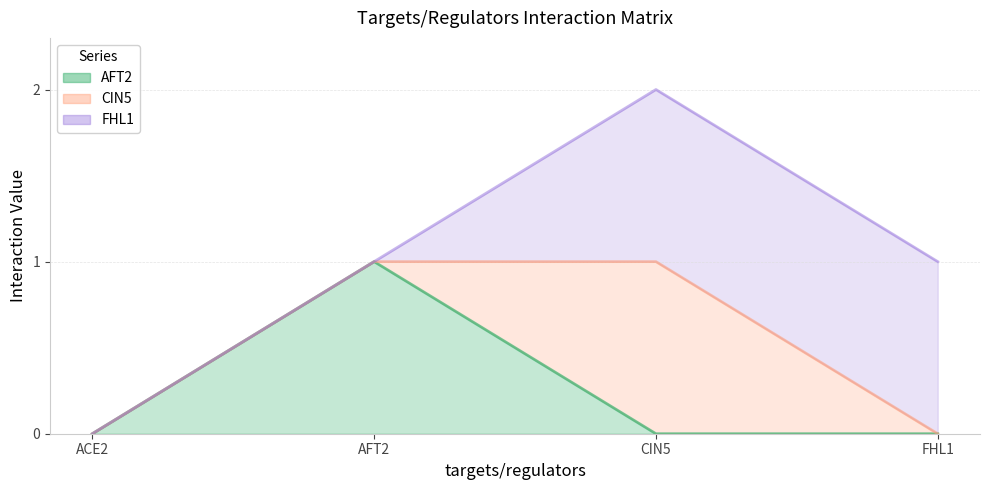

At which label does FHL1 reach its peak?

CIN5